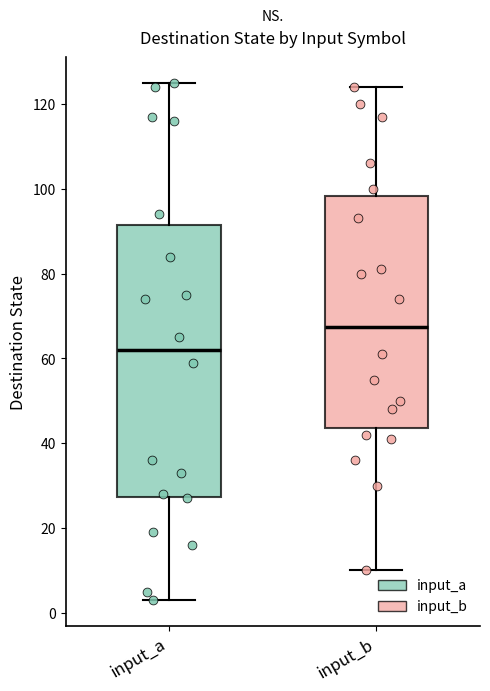

Comparing the boxes themselves (not the whiskers), which one is the tallest?

input_a